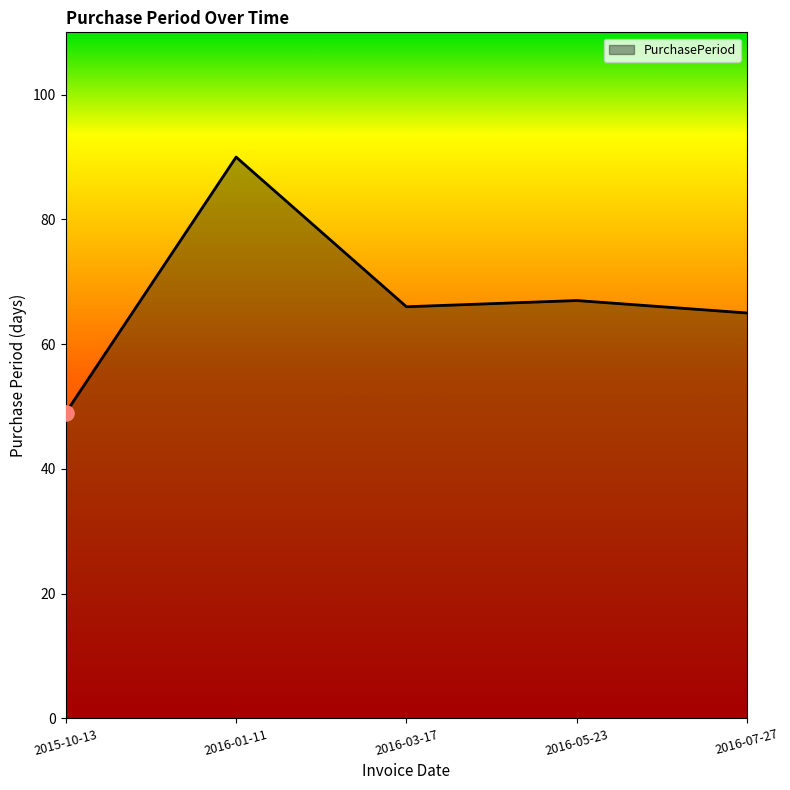

Which has a higher value, 2015-10-13 or 2016-05-23?

2016-05-23